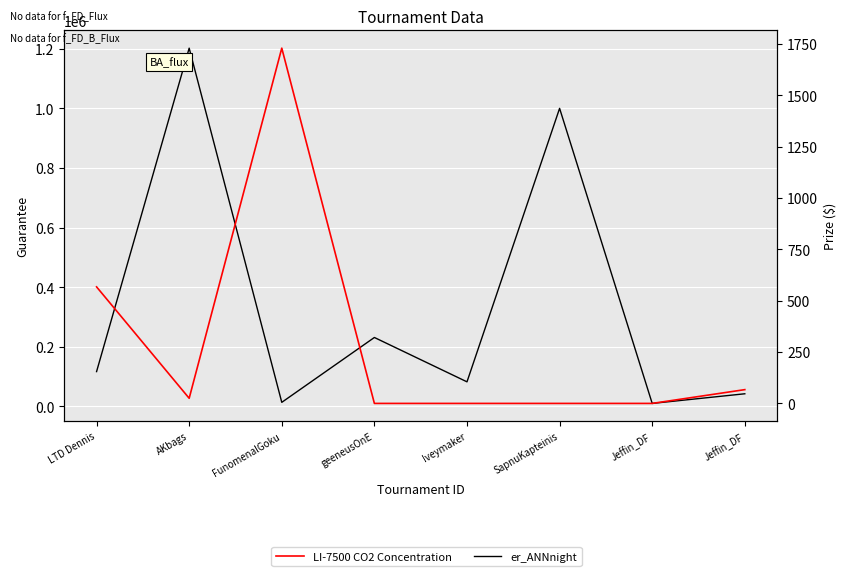

What is the sum of all er_ANNnight values?

2696105.0